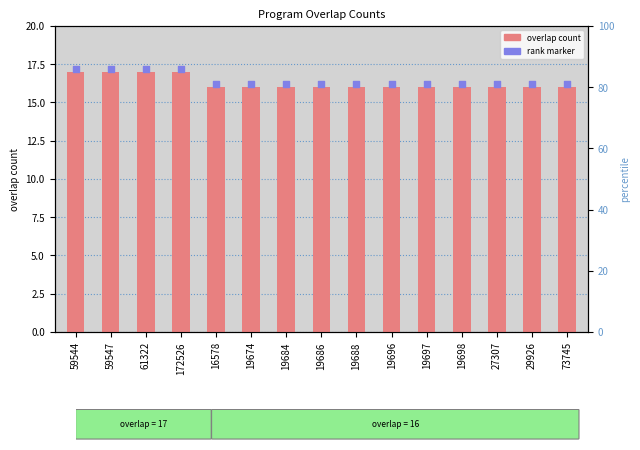

Which series has the largest total across all categories?

rank marker